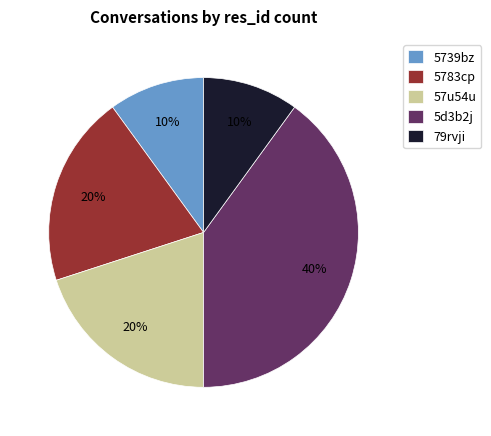

True or false: 5739bz accounts for 10% of the total.

True